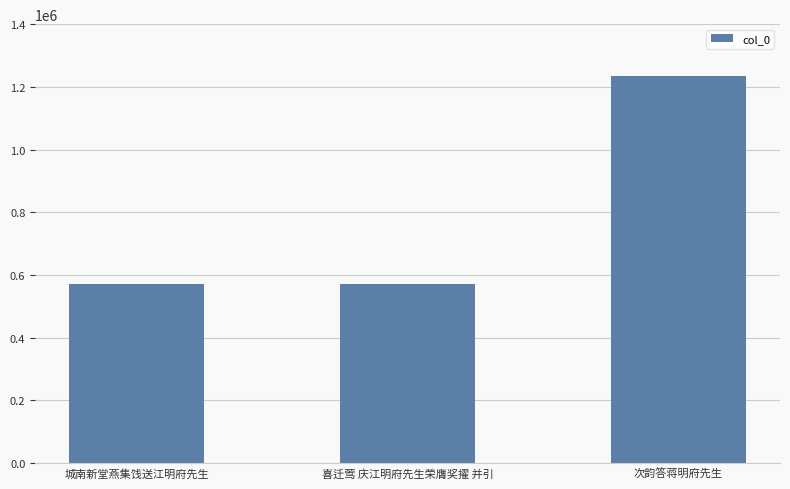

What is the difference between the maximum and second lowest values?

661707